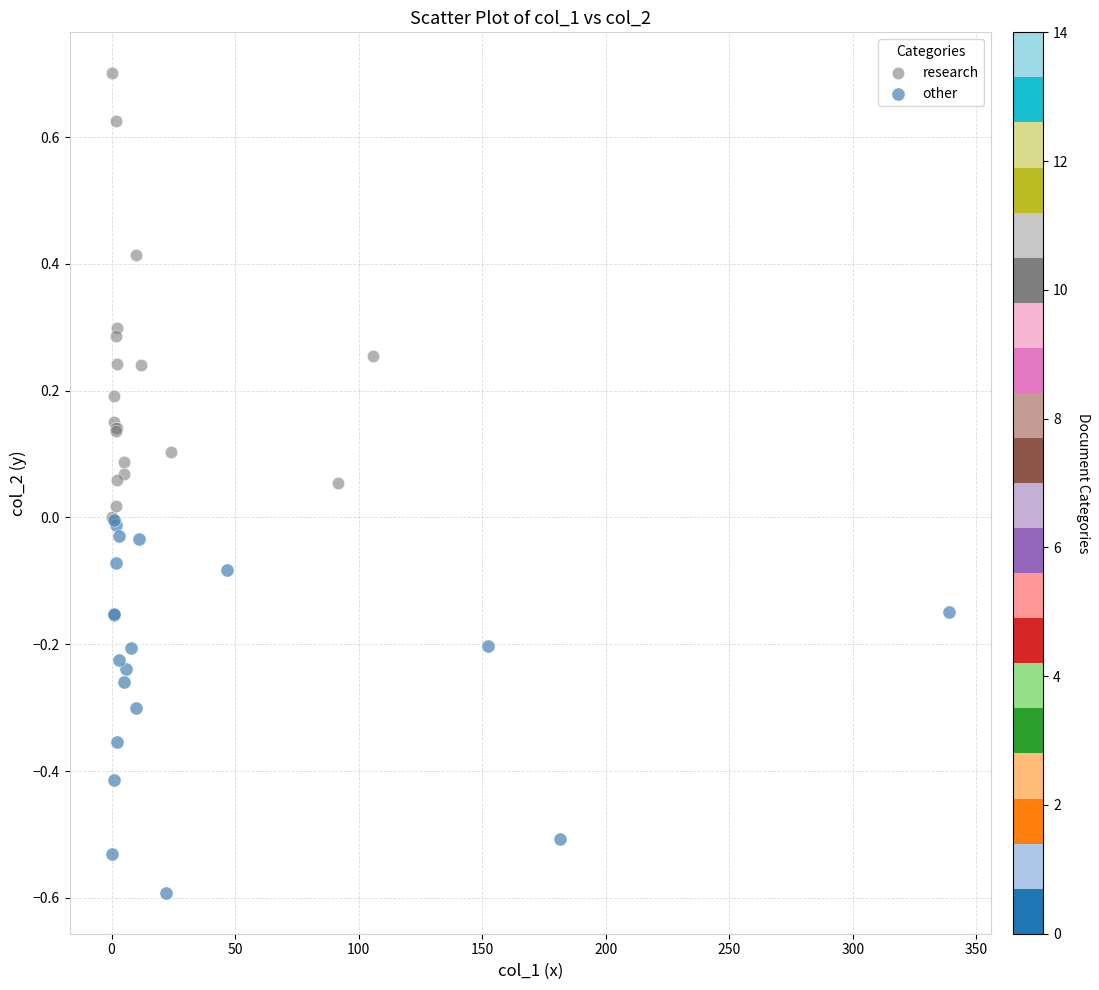

Which series contains the highest Y value?

research